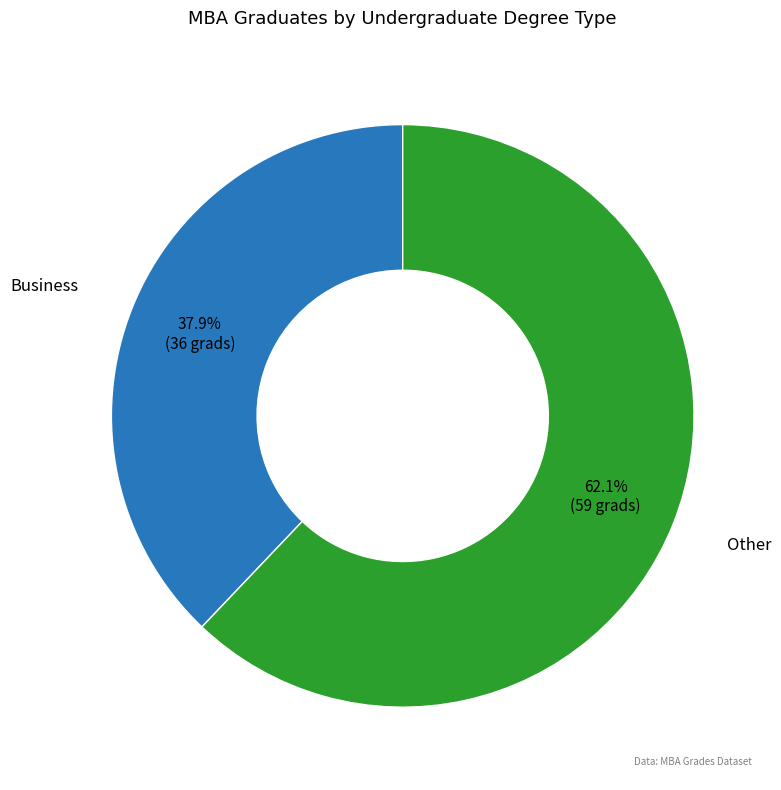

How many slices are in this pie chart?

2